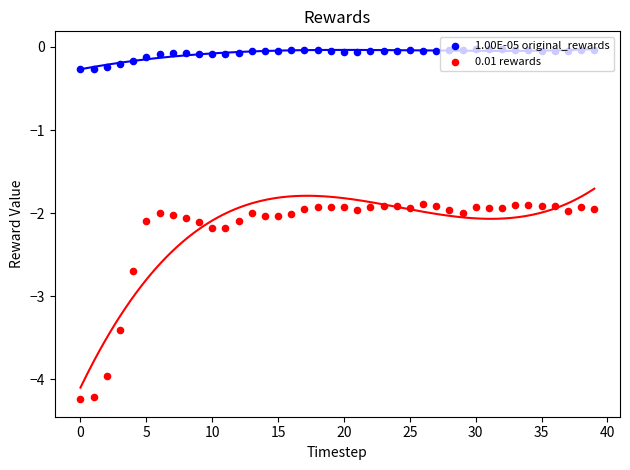

Which series has the widest spread of Y values?

0.01 rewards